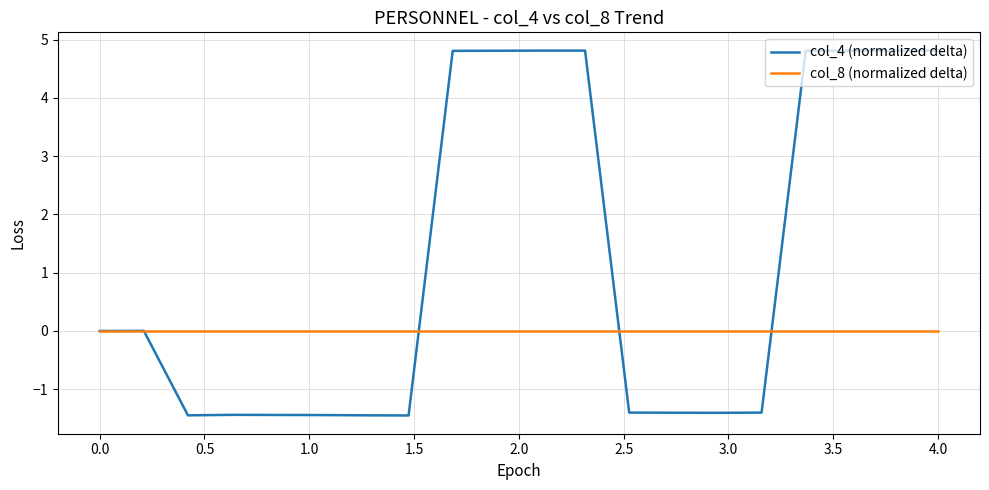

What is the maximum value shown in the chart?

4.8